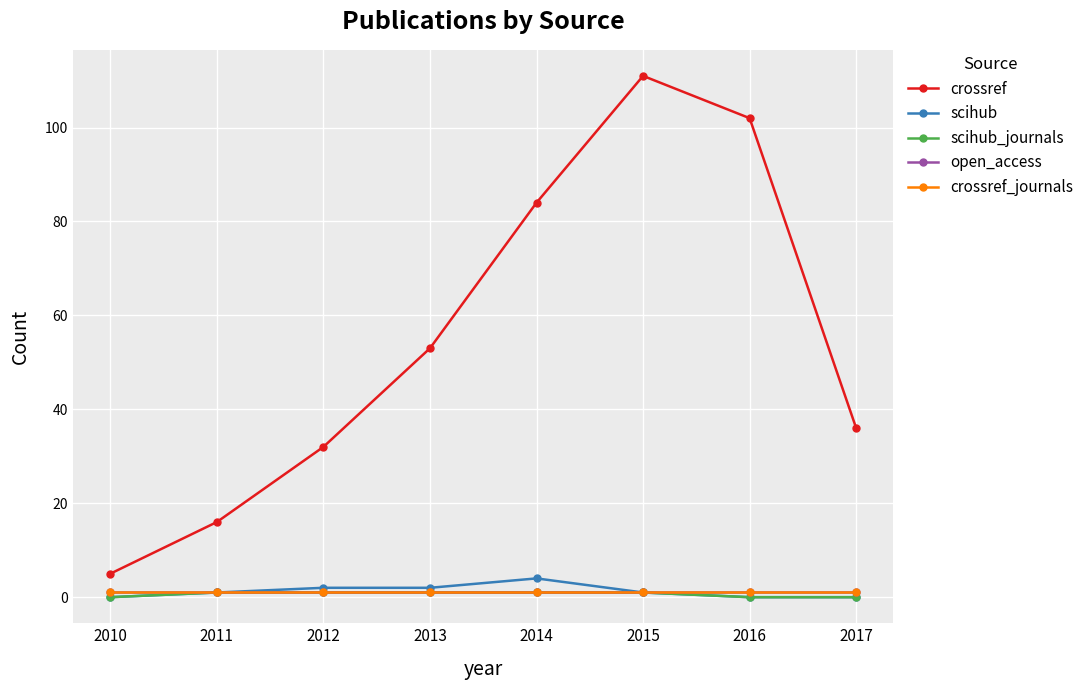

What is the value of the crossref point at the 7th from the left?

102